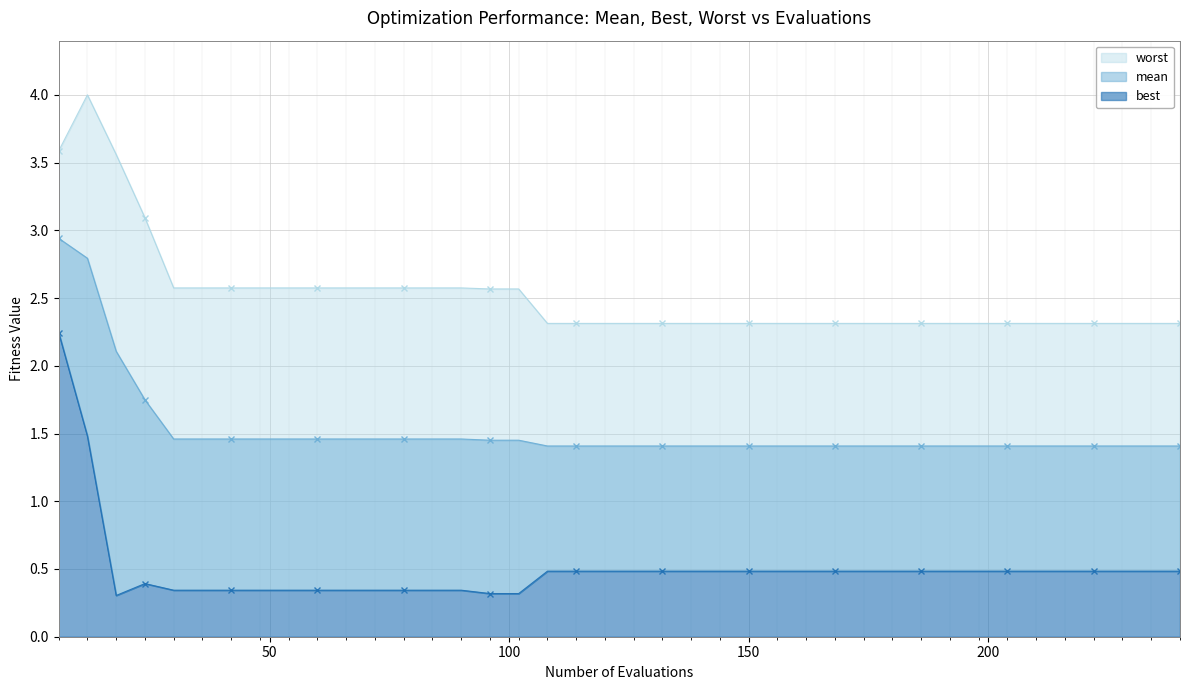

List the labels in order of best value, largest first.

6, 12, 108, 114, 120, 126, 132, 138, 144, 150, 156, 162, 168, 174, 180, 186, 192, 198, 204, 210, 216, 222, 228, 234, 240, 24, 30, 36, 42, 48, 54, 60, 66, 72, 78, 84, 90, 96, 102, 18